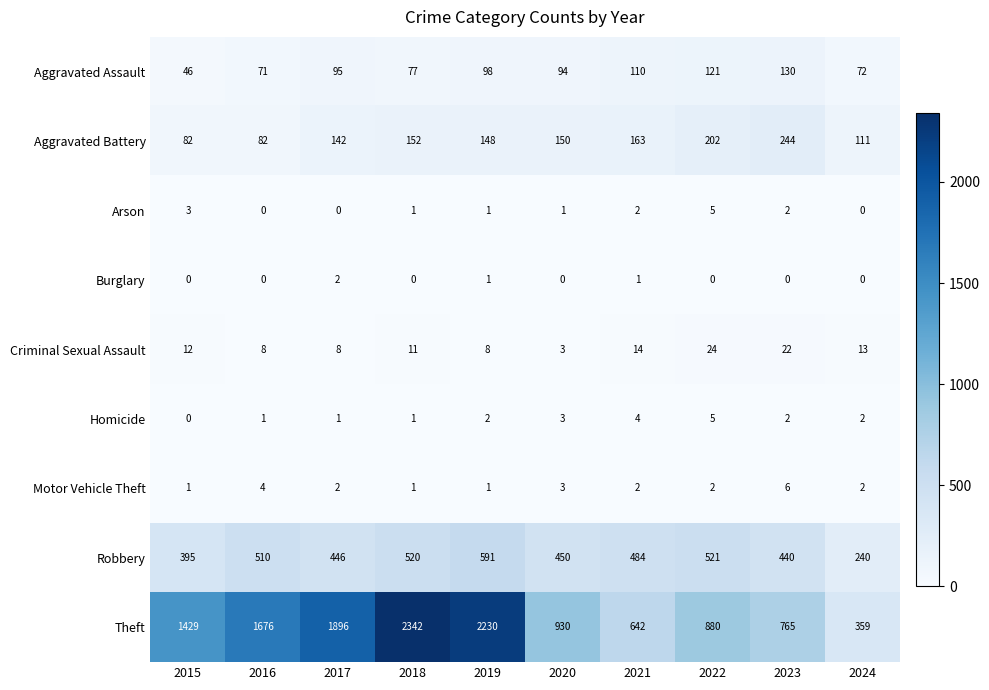

List the labels in order of Theft value, smallest first.

2024, 2021, 2023, 2022, 2020, 2015, 2016, 2017, 2019, 2018